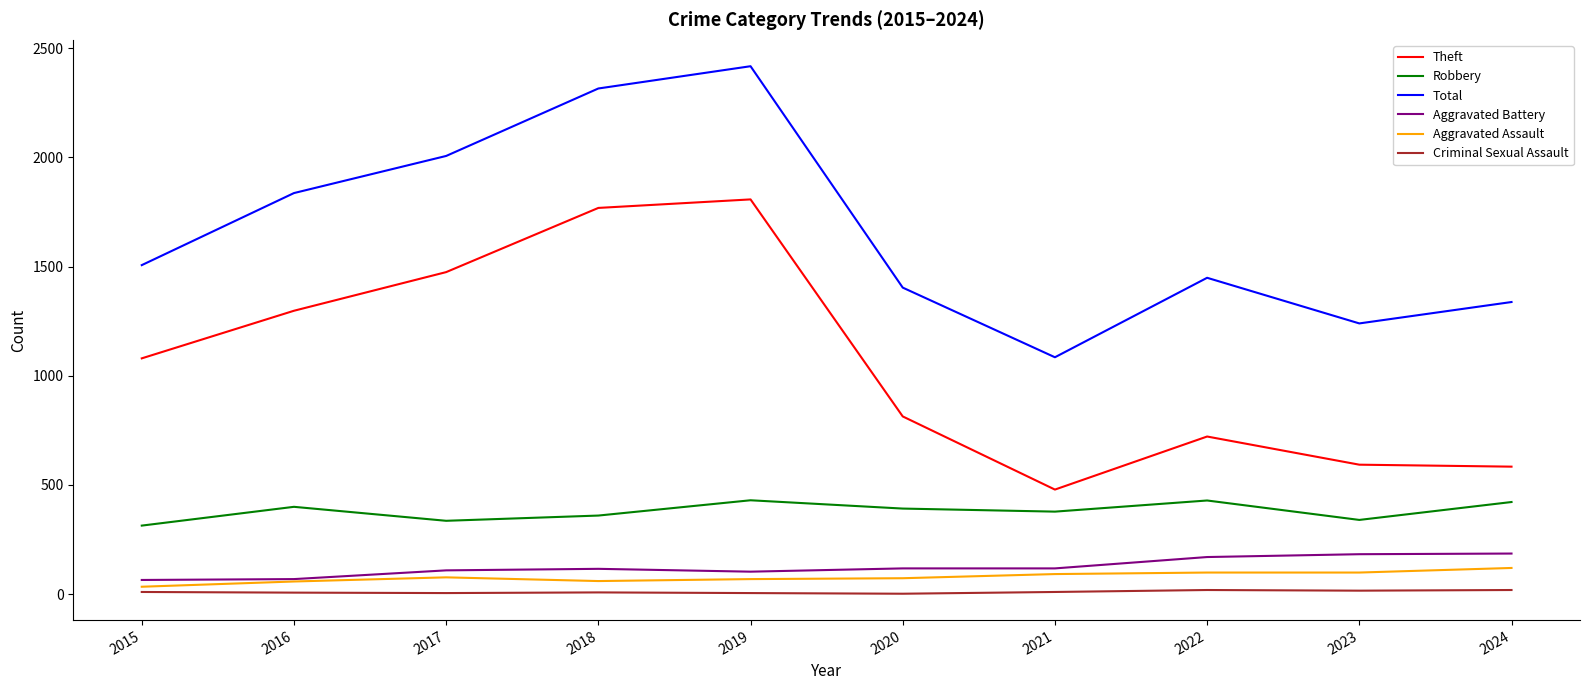

What value does the Robbery series have at 2023, to the nearest 50?

350